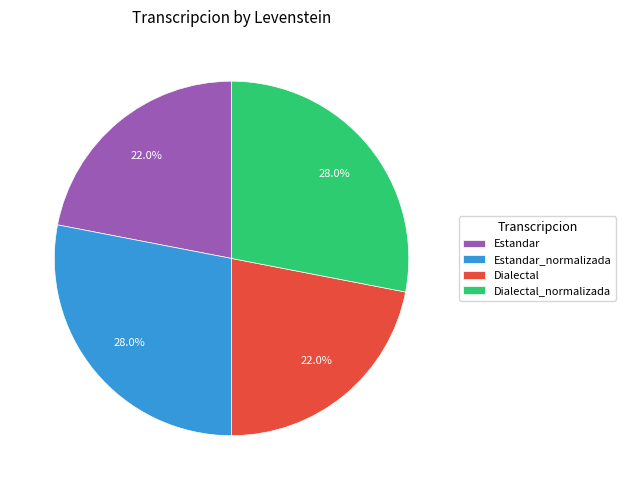

Is it true that Estandar_normalizada is 28% of the pie?

True